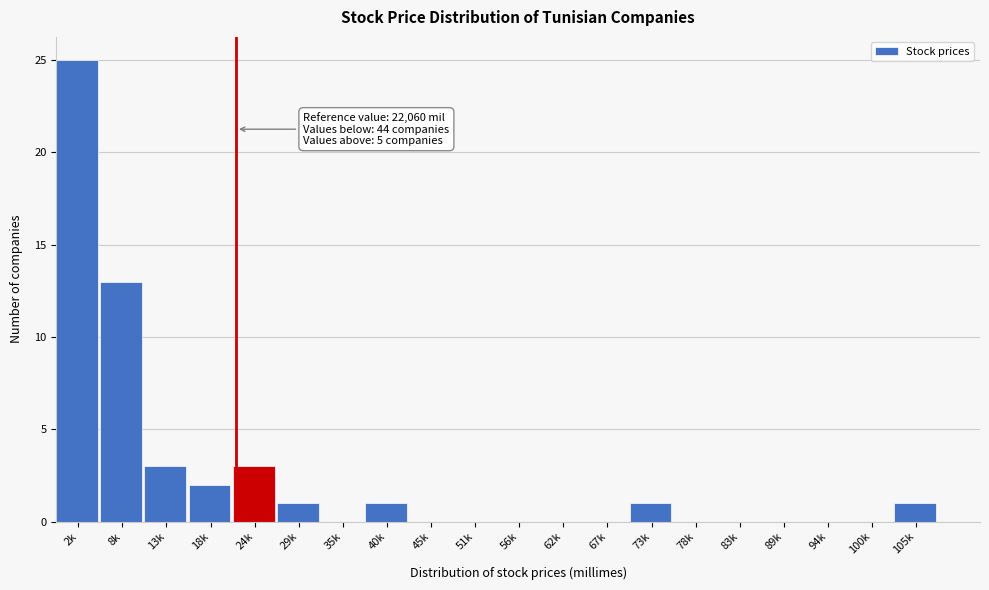

Reading left to right, extract all data points from this chart.

2k=25	8k=13	13k=3	18k=2	24k=3	29k=1	35k=0	40k=1	45k=0	51k=0	56k=0	62k=0	67k=0	73k=1	78k=0	83k=0	89k=0	94k=0	100k=0	105k=1